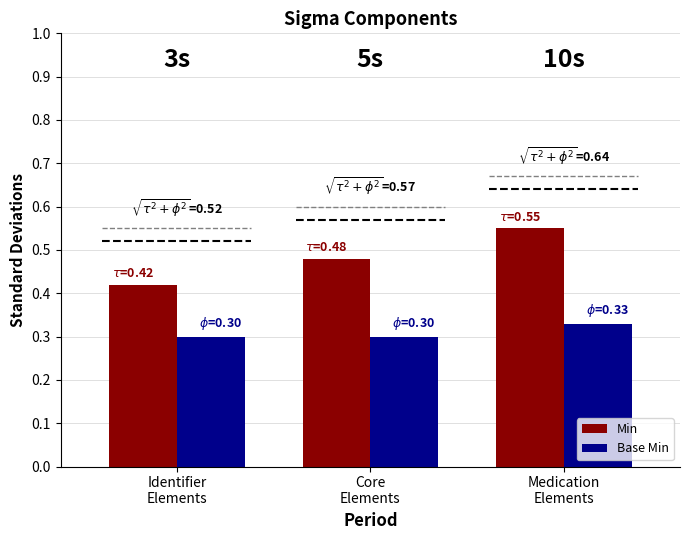

What is the label of the 2nd bar from the right?

Core
Elements